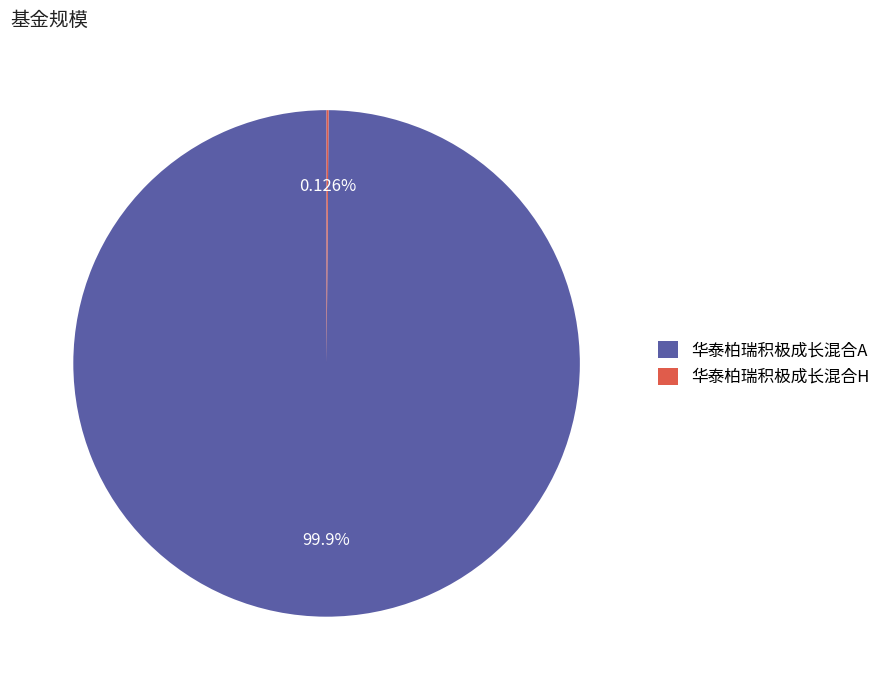

What is the largest slice in the pie chart?

华泰柏瑞积极成长混合A